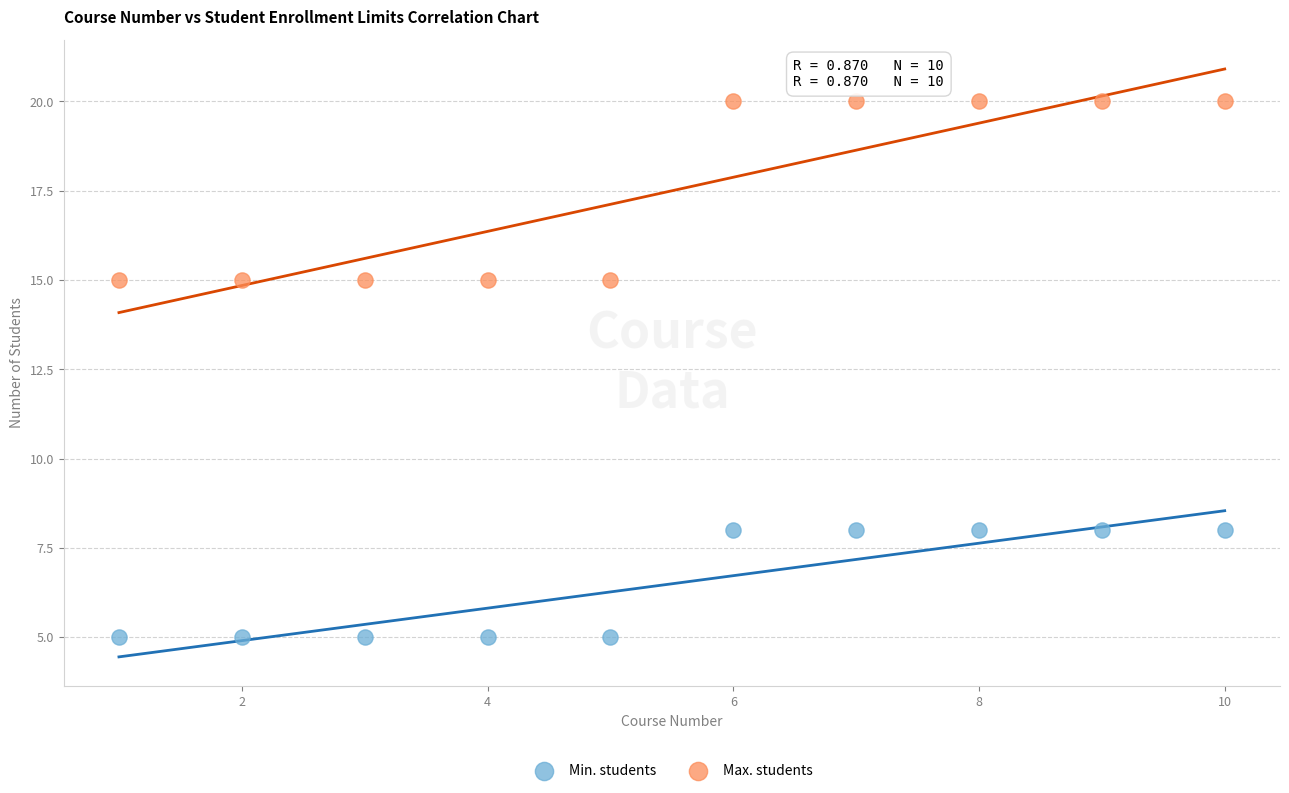

Which series contains the highest Y value?

Max. students